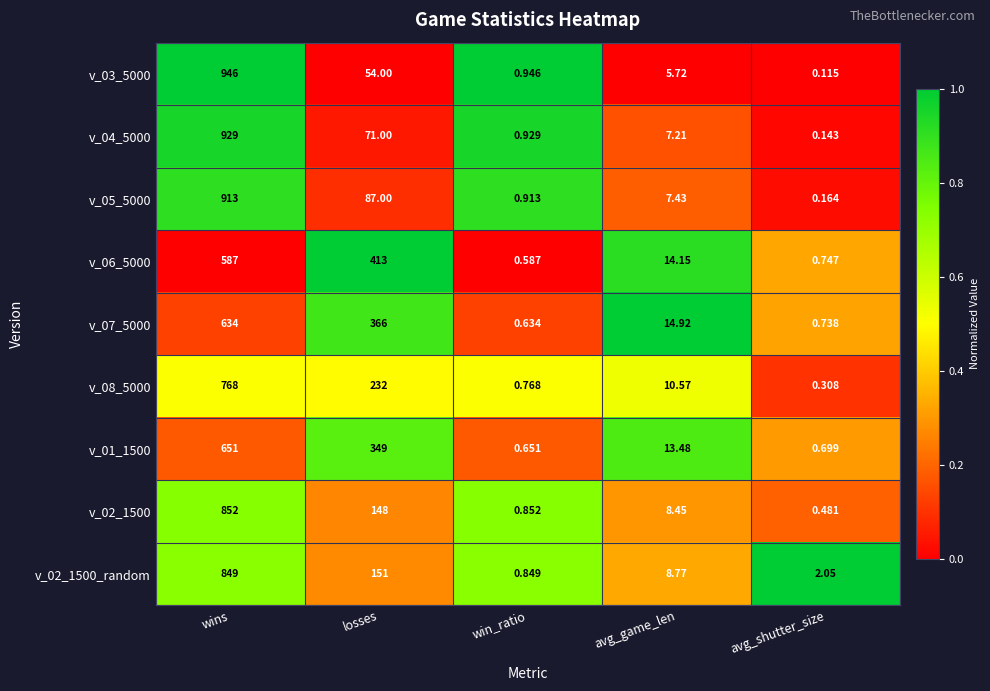

Which series has the largest range (max minus min)?

v_03_5000